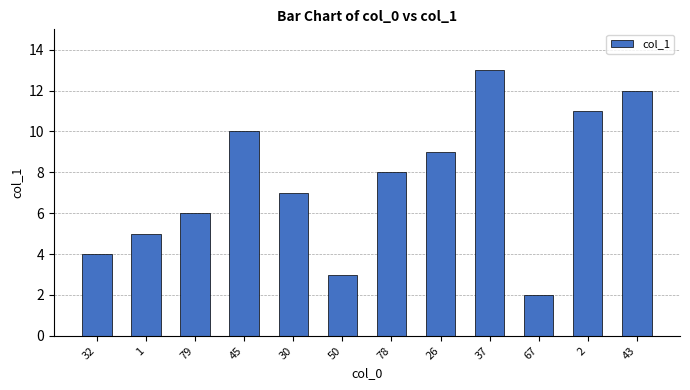

How many bars are there in total?

12